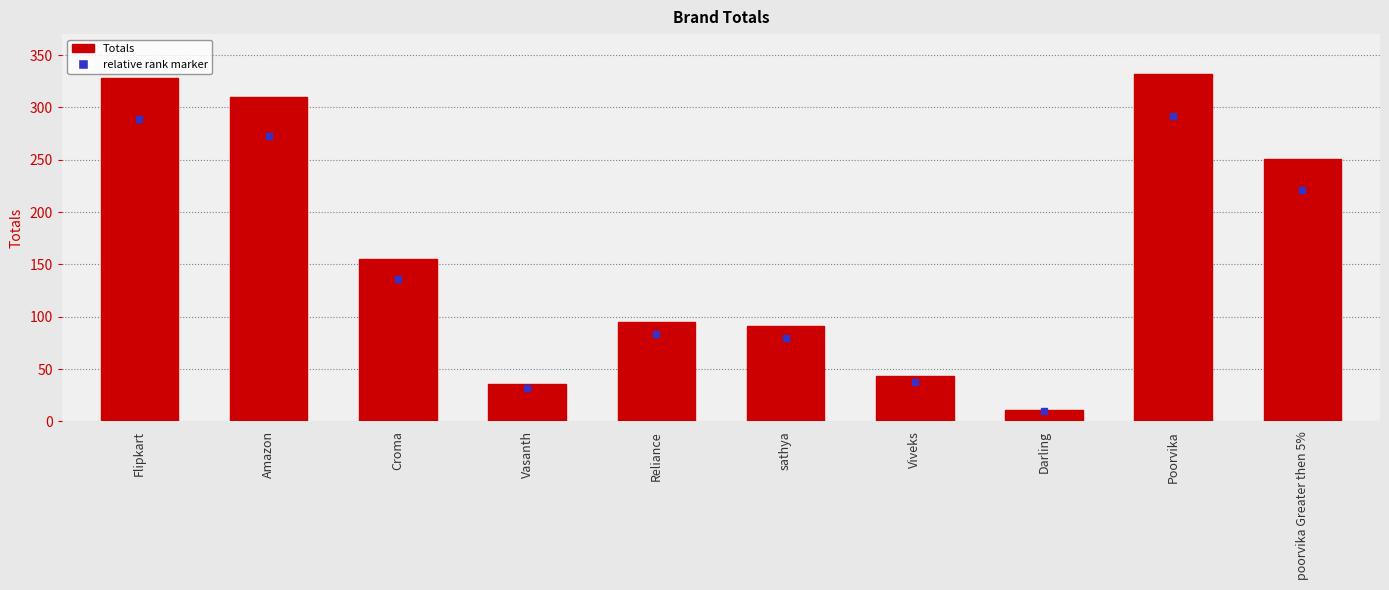

What is the difference between the values at Viveks and Flipkart?

285